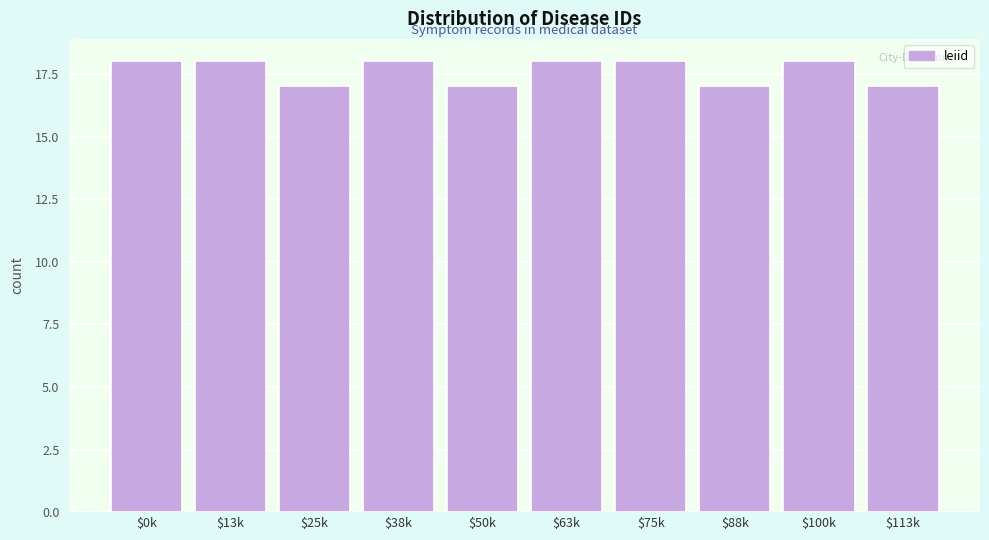

Reading right to left, transcribe all the data shown in this chart.

17	18	17	18	18	17	18	17	18	18